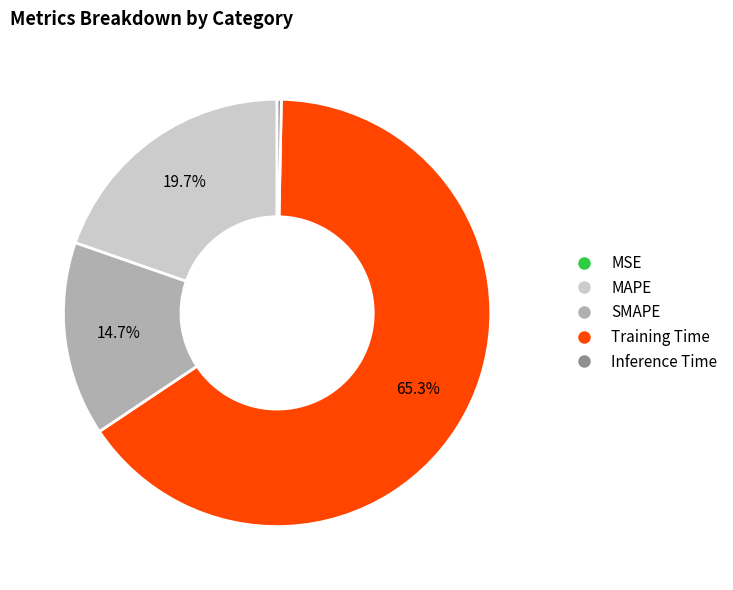

Which has a higher value, Inference Time or Training Time?

Training Time